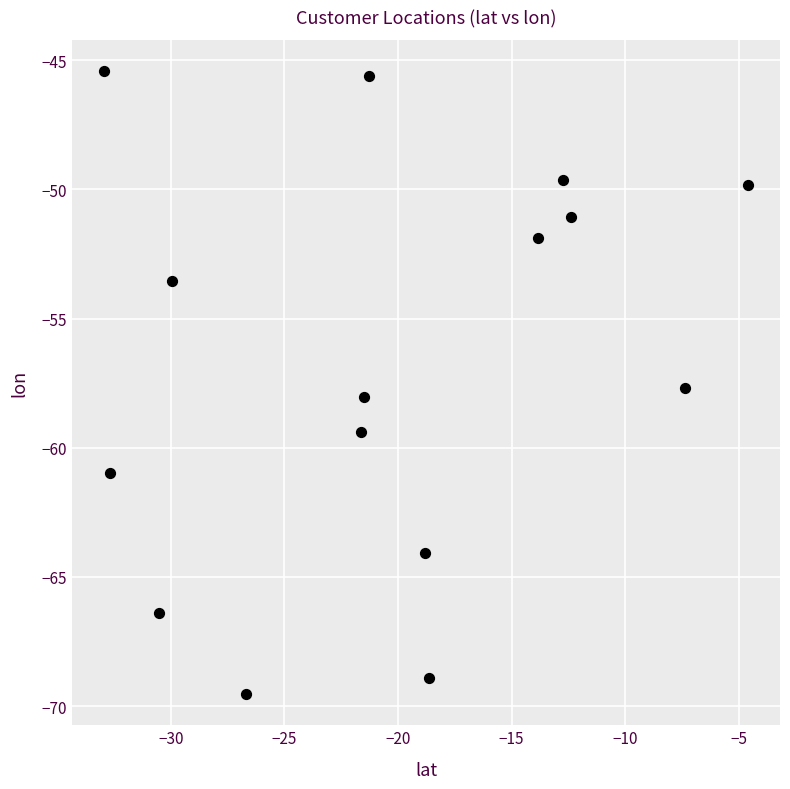

What is the range of X values (max minus min)?

28.3